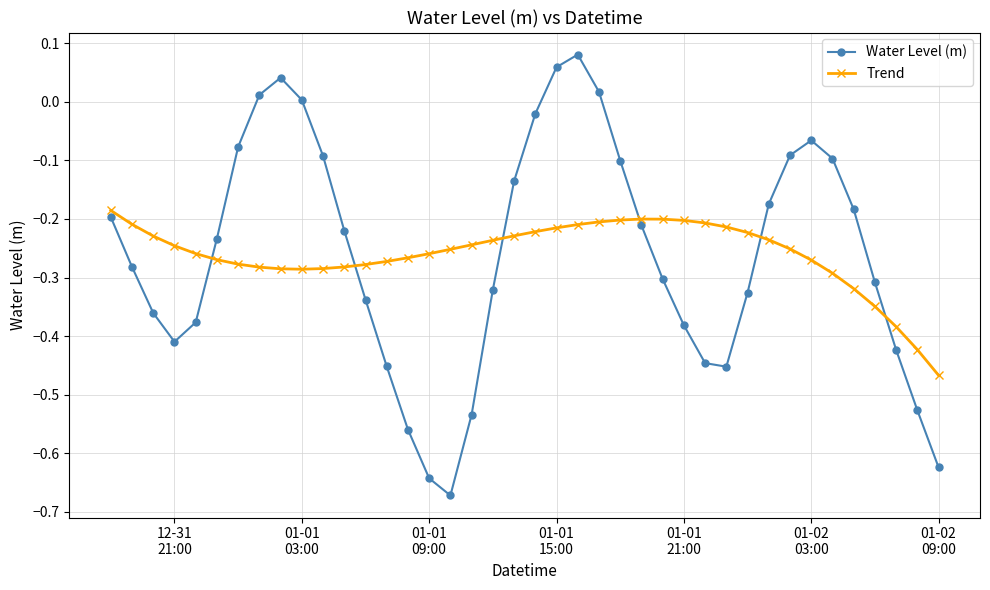

True or false: Trend has more than 0 interior local peaks.

True